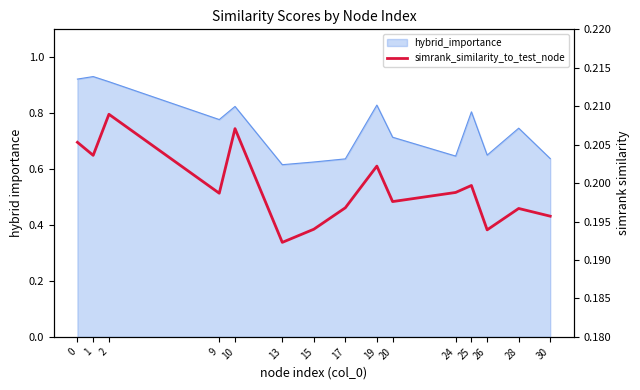

At which category does the data reach its first local valley?

1